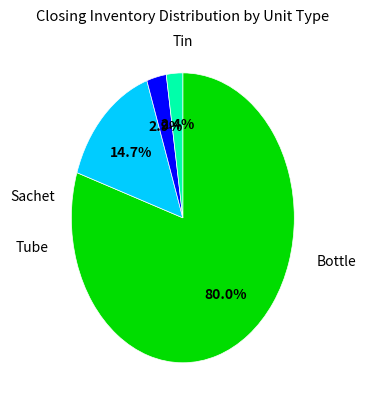

What percentage is the Sachet slice, to the nearest percent?

15%